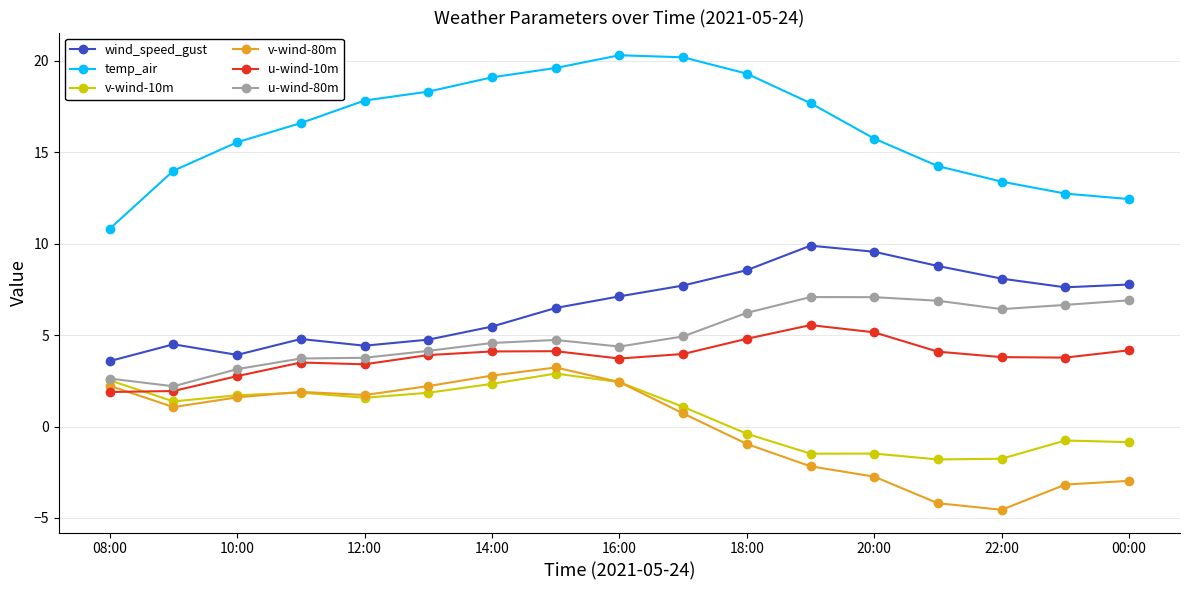

What is the greatest value displayed?

20.3